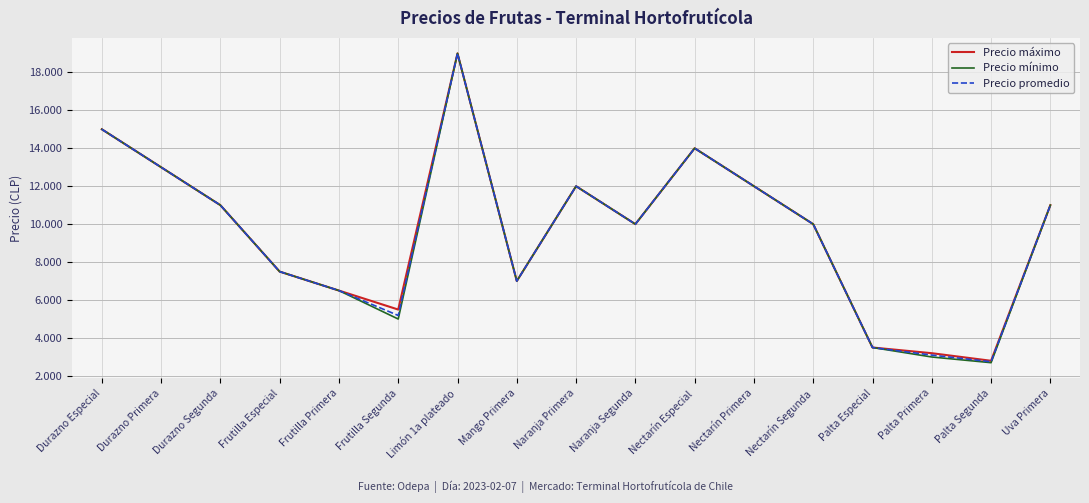

Reading right to left, transcribe all the data shown in this chart.

Precio máximo: 11000	2800	3200	3500	10000	12000	14000	10000	12000	7000	19000	5500	6500	7500	11000	13000	15000
Precio mínimo: 11000	2700	3000	3500	10000	12000	14000	10000	12000	7000	19000	5000	6500	7500	11000	13000	15000
Precio promedio: 11000	2750	3100	3500	10000	12000	14000	10000	12000	7000	19000	5188	6500	7500	11000	13000	15000